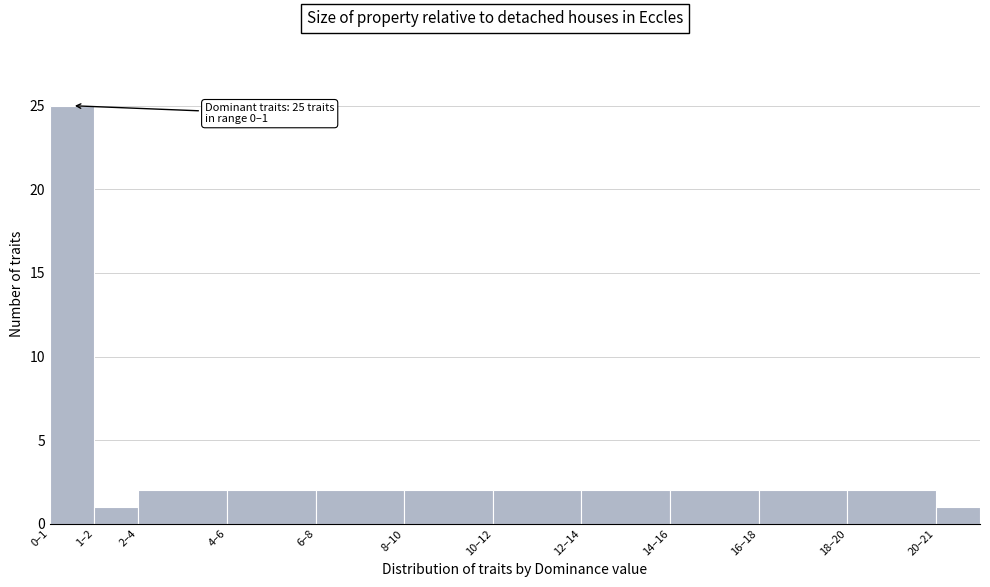

Reading left to right, what are all the values shown in this chart?

0–1=25	1–2=1	2–4=2	4–6=2	6–8=2	8–10=2	10–12=2	12–14=2	14–16=2	16–18=2	18–20=2	20–21=1